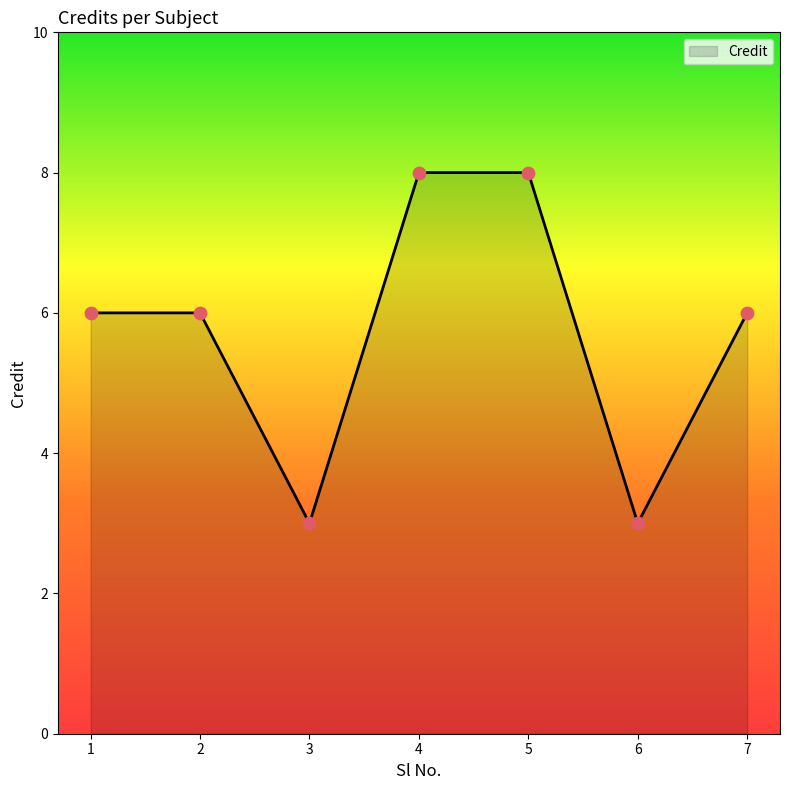

What is the ratio of the value at 4 to the value at 5?

1.0